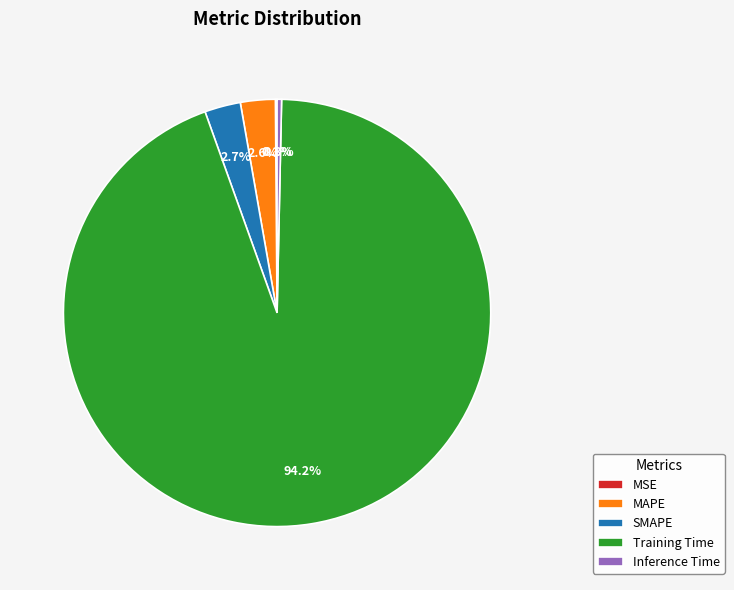

Does Inference Time represent more than half of the total?

No